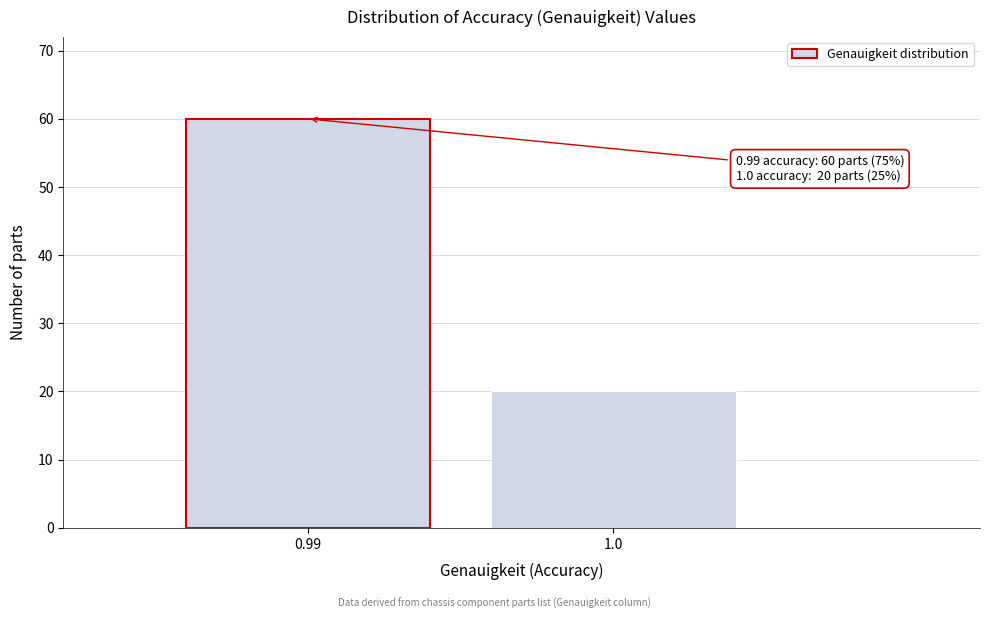

Reading right to left, list all the values displayed in this chart.

20	60